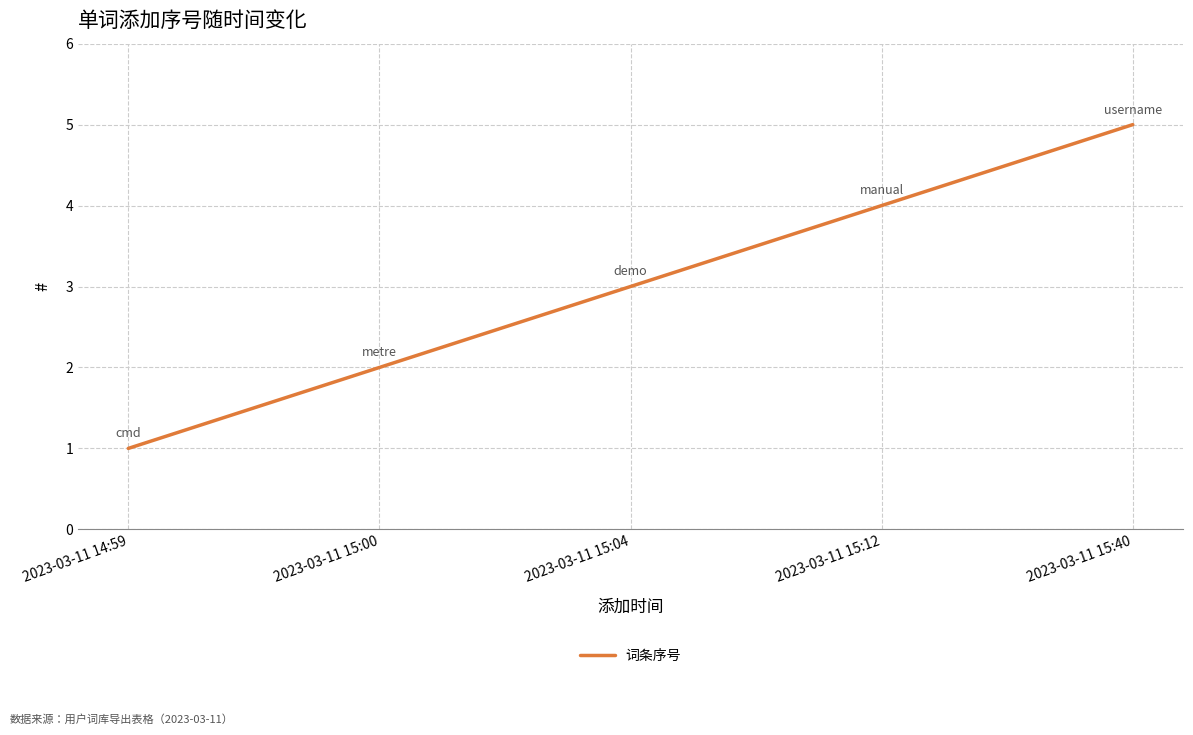

Read the value at 2023-03-11 15:40.

5